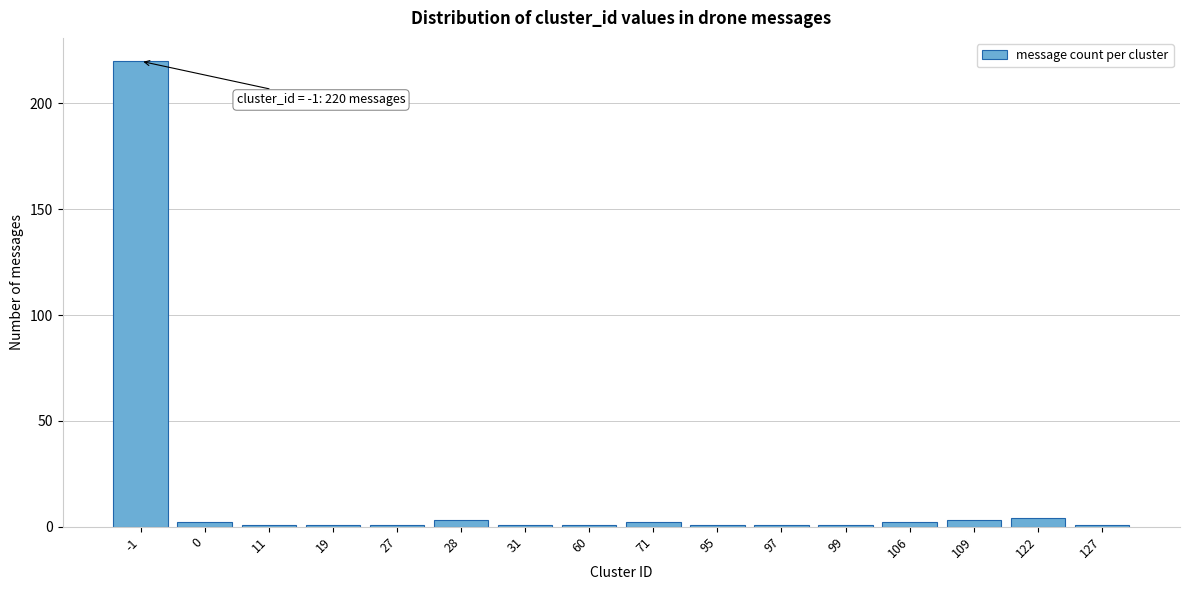

Reading left to right, list all the values displayed in this chart.

-1=220	0=2	11=1	19=1	27=1	28=3	31=1	60=1	71=2	95=1	97=1	99=1	106=2	109=3	122=4	127=1